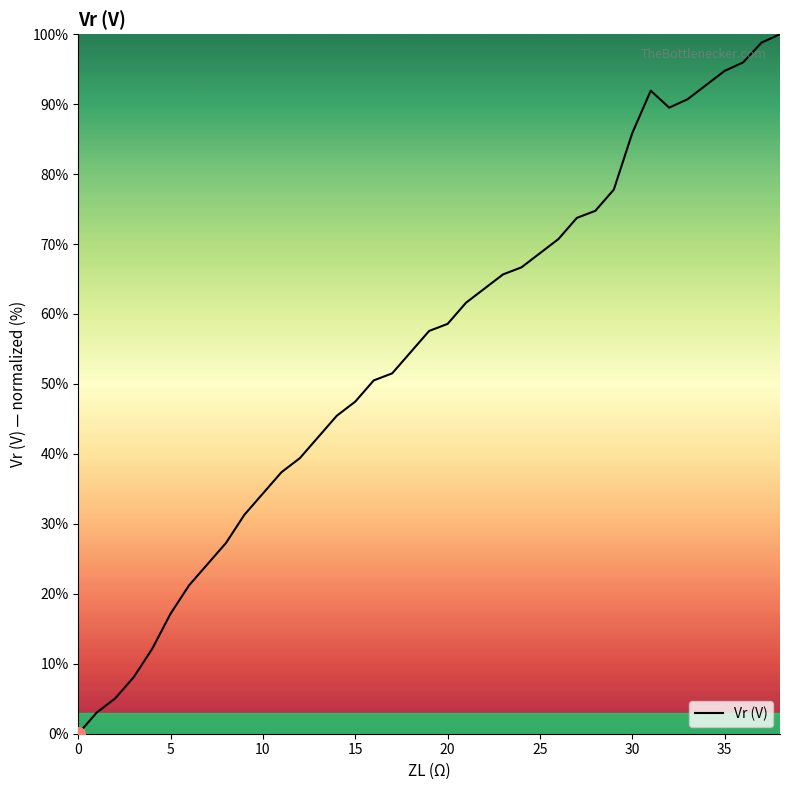

What is the average value?

54.7